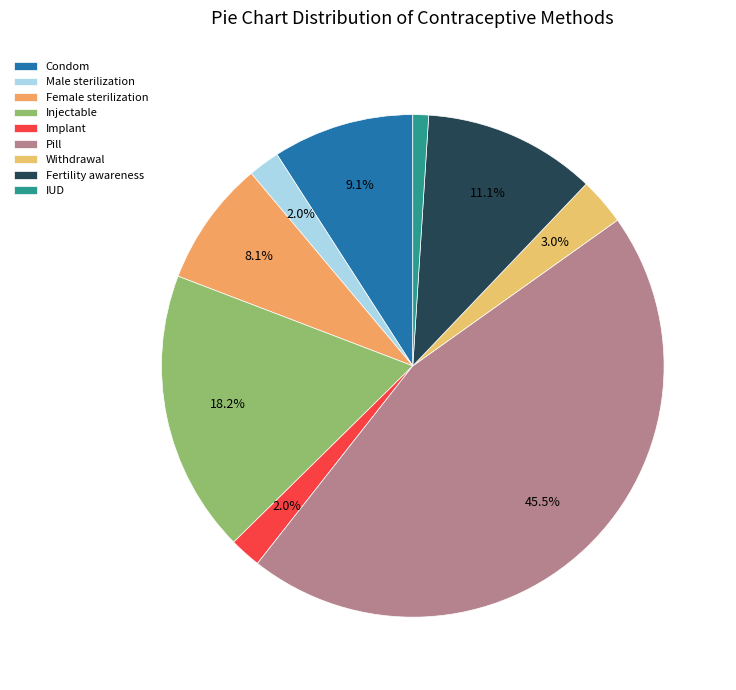

To the nearest percent, what is the difference between the IUD and Fertility awareness slice percentages?

10%